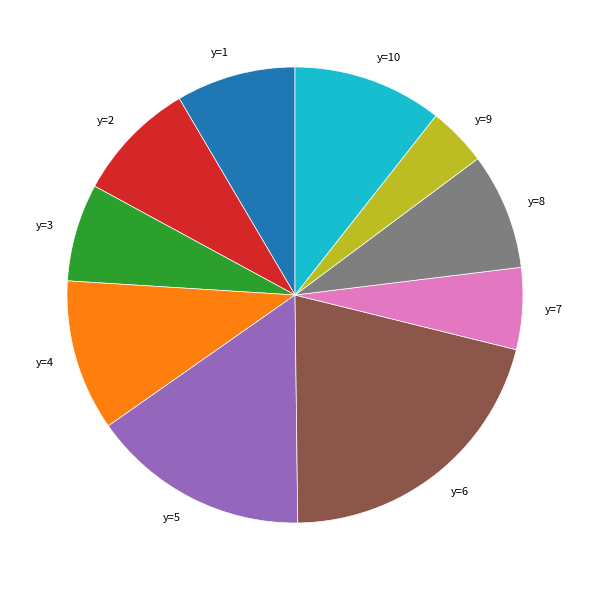

Do y=9 and y=6 together represent more than half of the pie?

No